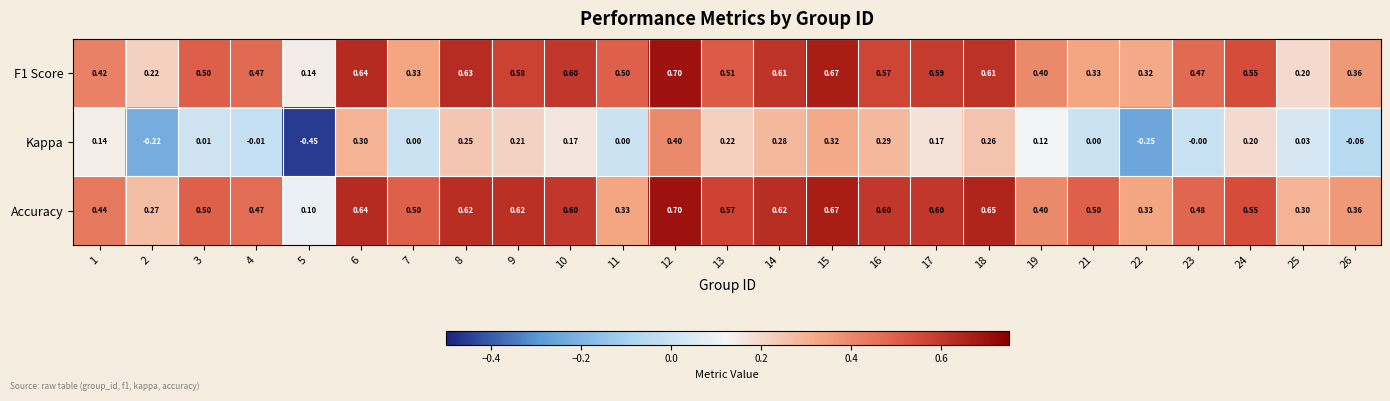

Which series has the largest total across all categories?

Accuracy